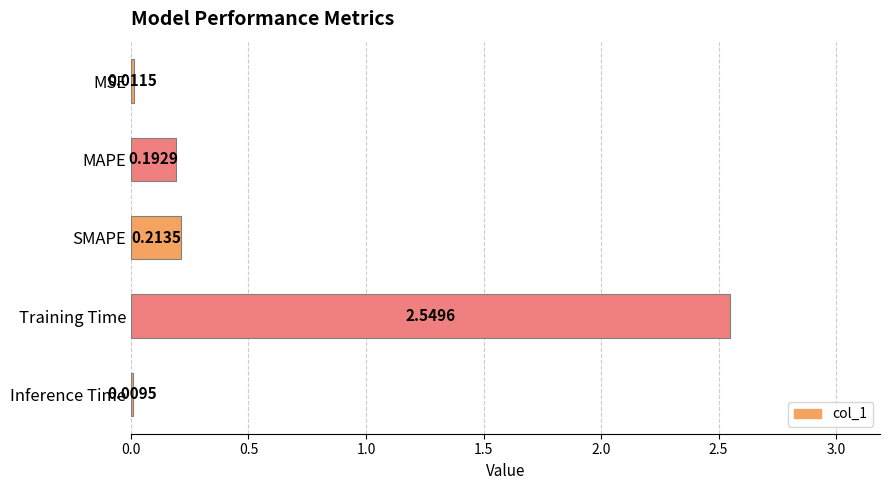

Which label corresponds to the largest value in the chart?

Training Time